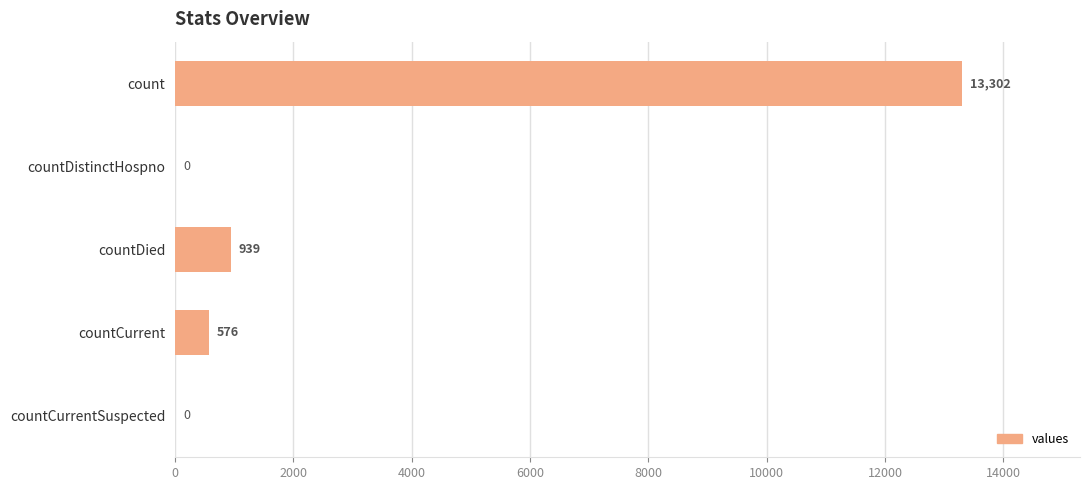

What is the sum of all values?

14817